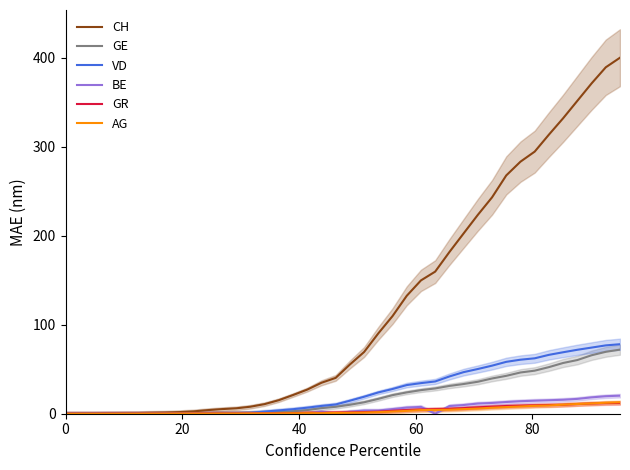

True or false: GE and BE intersect in this chart.

False